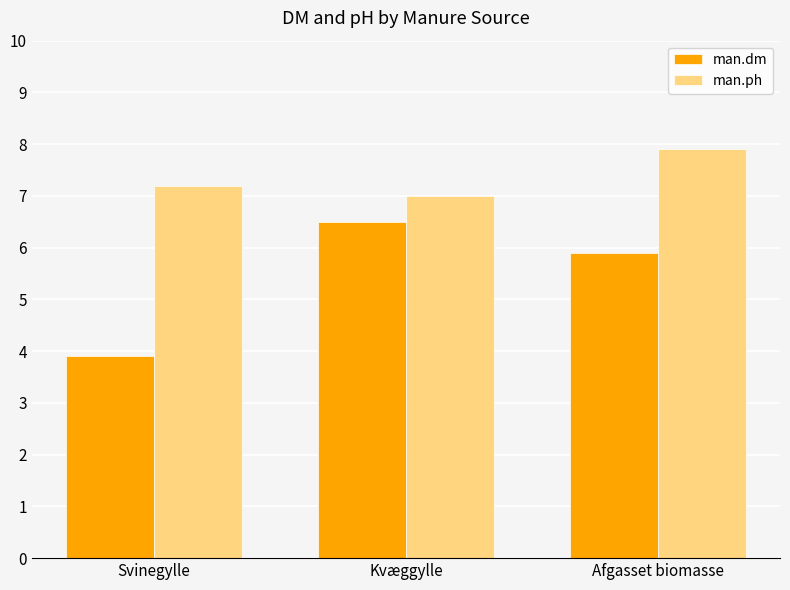

What position from the left is Afgasset biomasse?

3